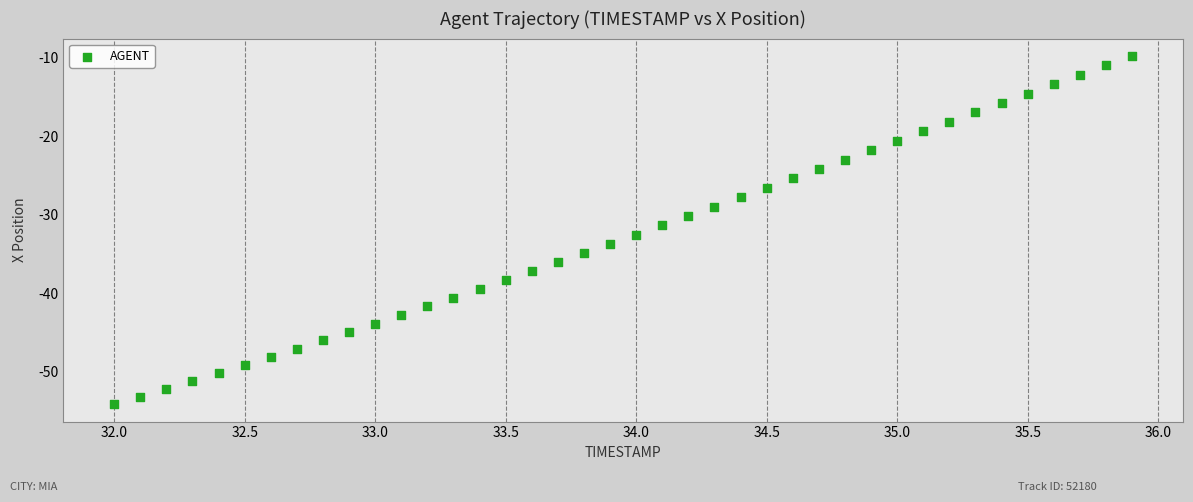

What is the range of X values (max minus min)?

3.9